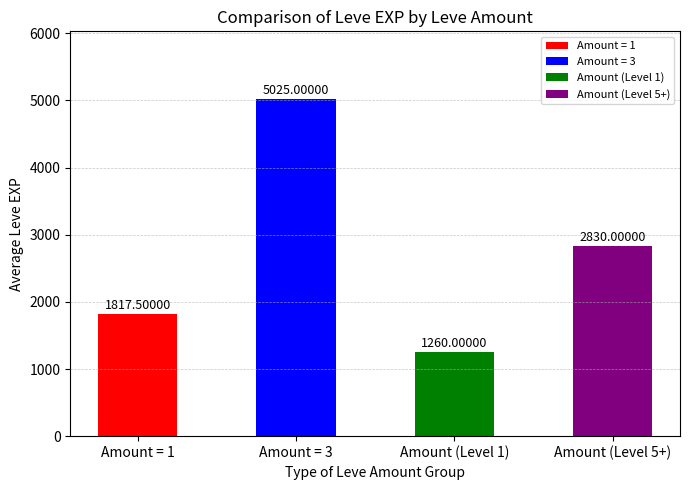

Approximately how many times larger is the value at Amount (Level 1) compared to Amount = 1?

0.7